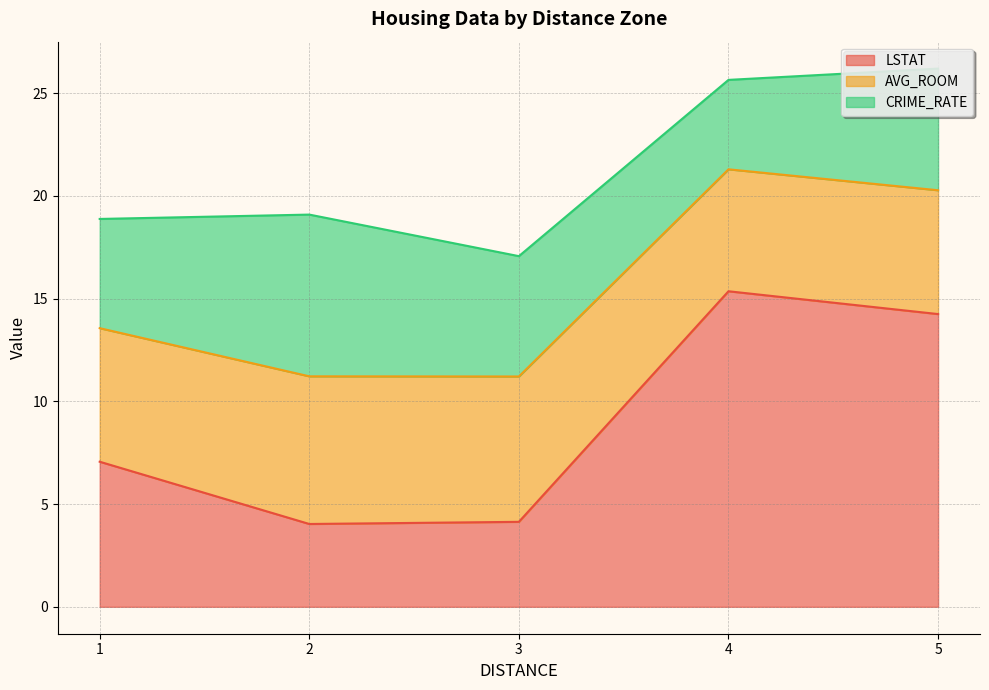

Read the LSTAT value at 5.

14.2